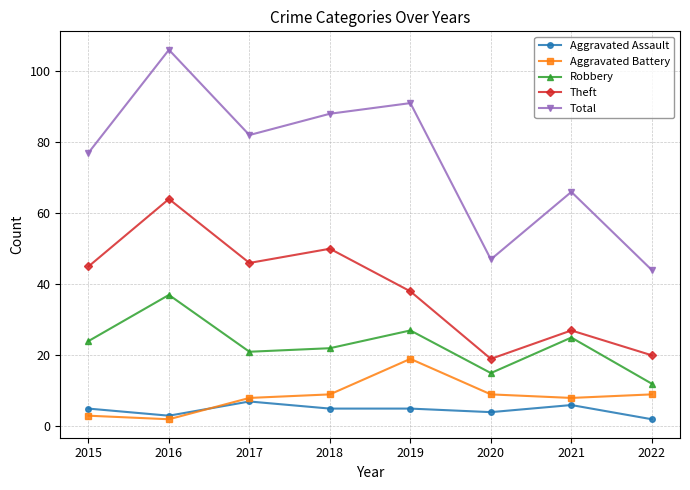

Reading left to right, extract all data points from this chart.

Aggravated Assault: 5	3	7	5	5	4	6	2
Aggravated Battery: 3	2	8	9	19	9	8	9
Robbery: 24	37	21	22	27	15	25	12
Theft: 45	64	46	50	38	19	27	20
Total: 77	106	82	88	91	47	66	44